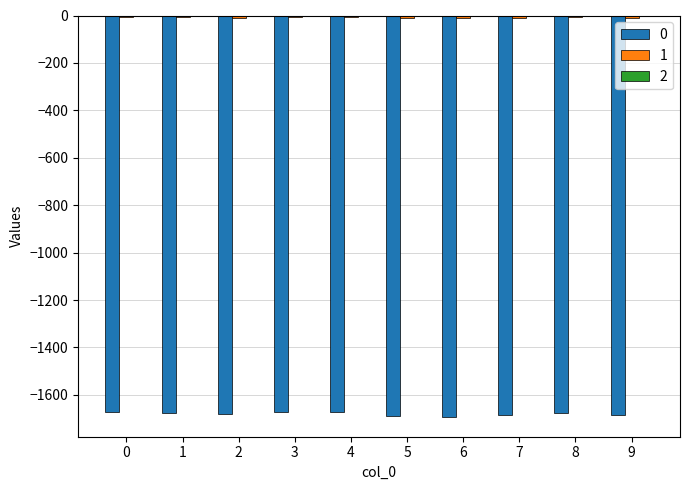

What is the difference between the second highest and second lowest values in the 2 series?

0.1